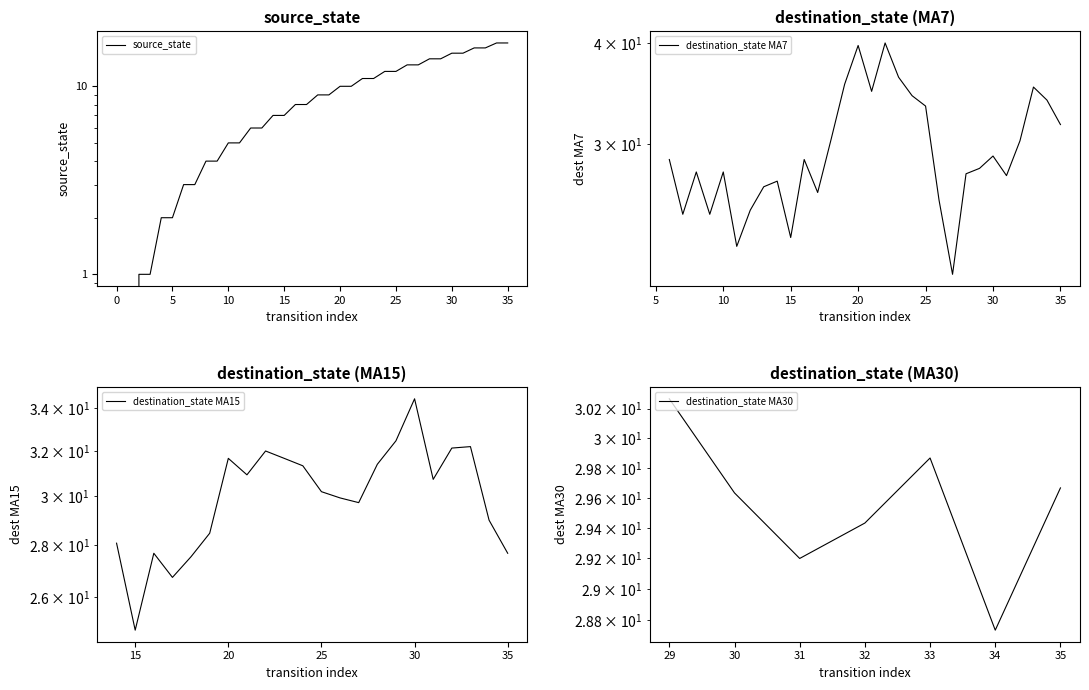

What is the difference between the second highest and second lowest values?

17